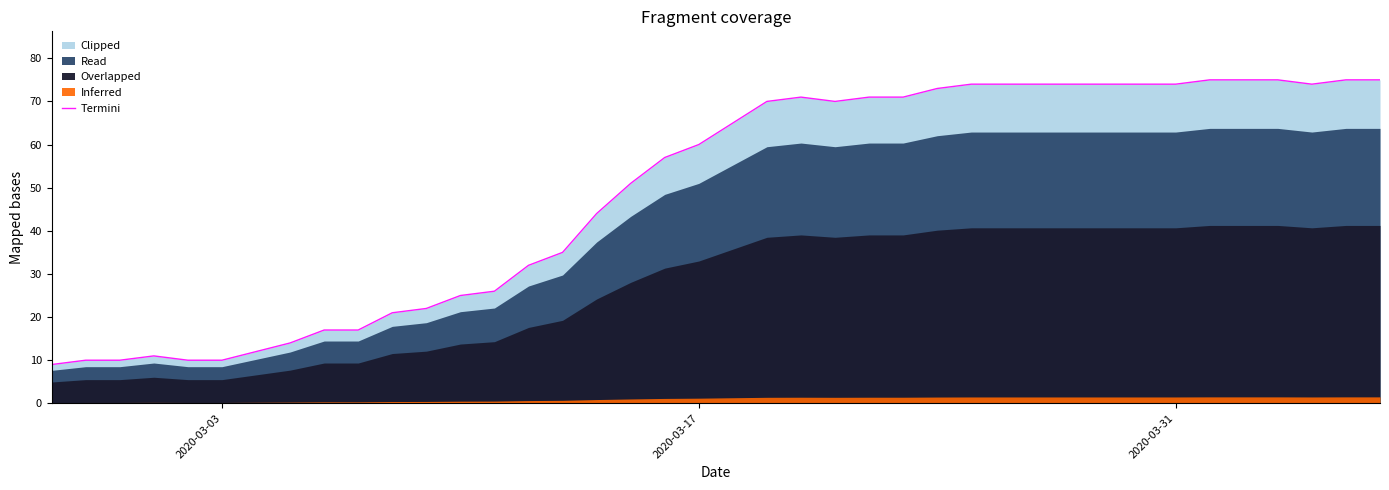

What is the highest value of the Termini series?

75